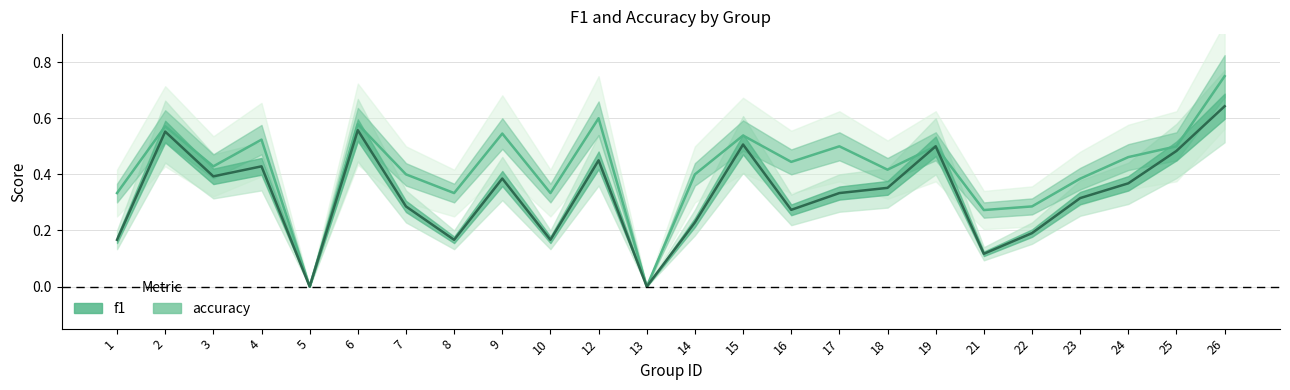

What is the difference between the maximum and second lowest values in the f1 series?

0.6